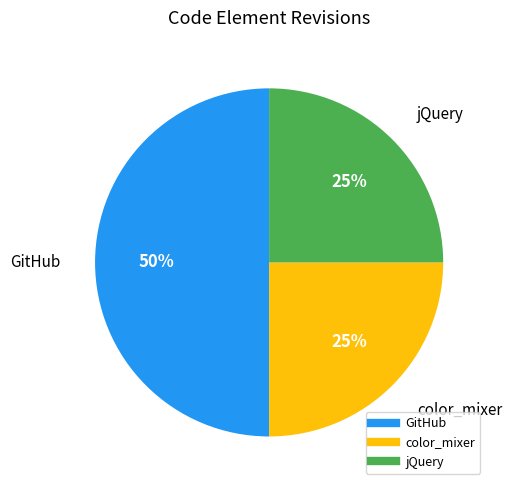

To the nearest percent, what is the difference between the largest and smallest slice percentages?

25%